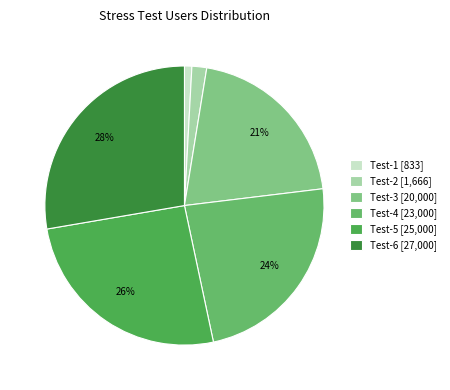

What is the change in value from Test-1 to Test-3?

+19167